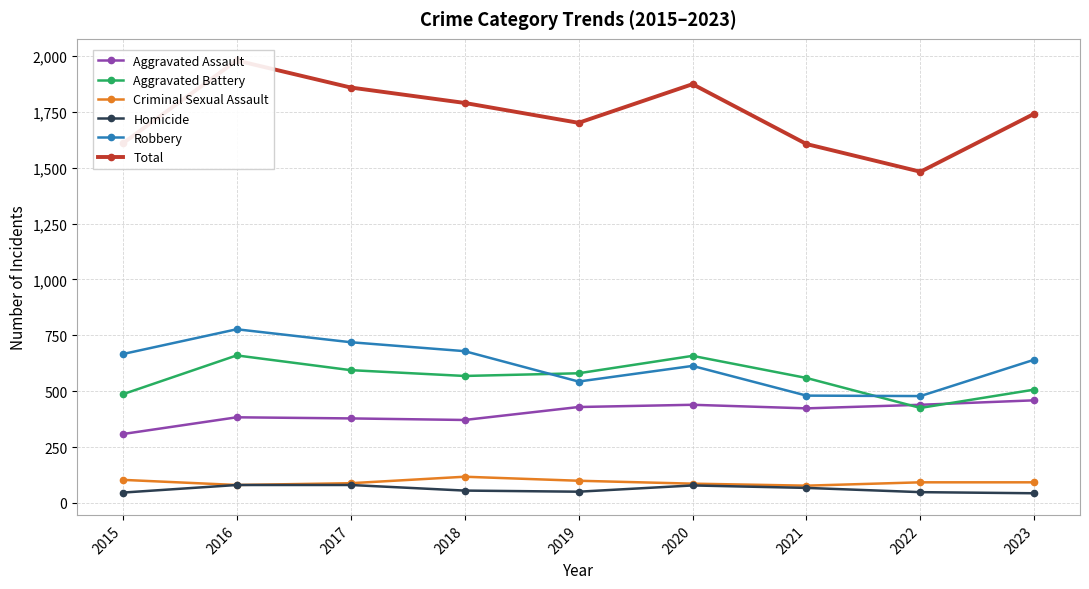

True or false: Total and Criminal Sexual Assault cross at least once.

False